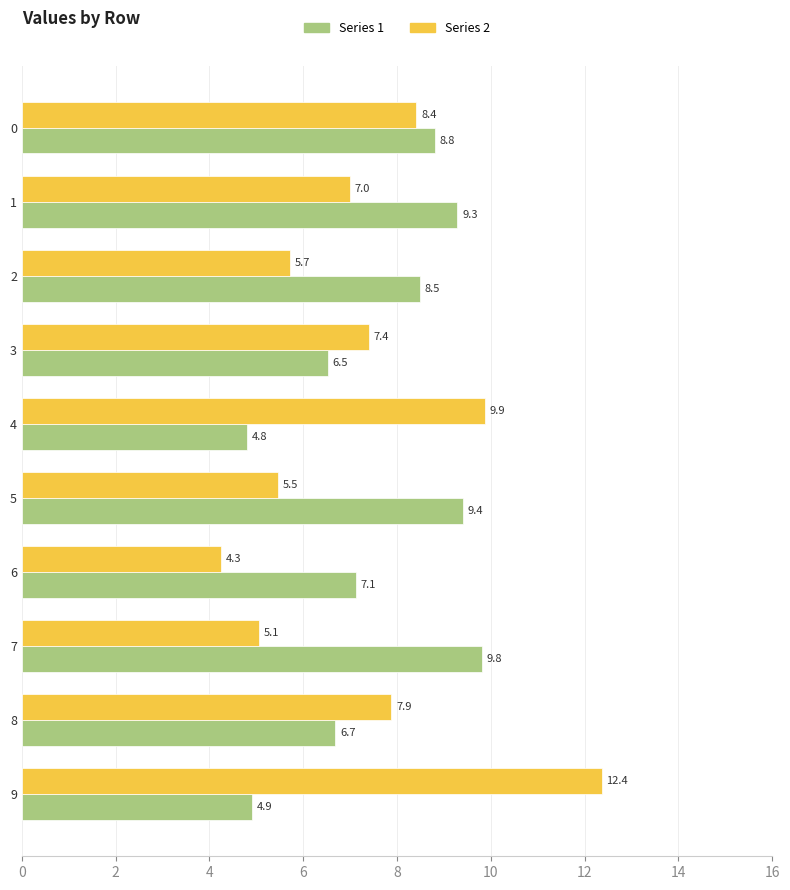

What is the approximate value of Series 2 at 3?

7.4